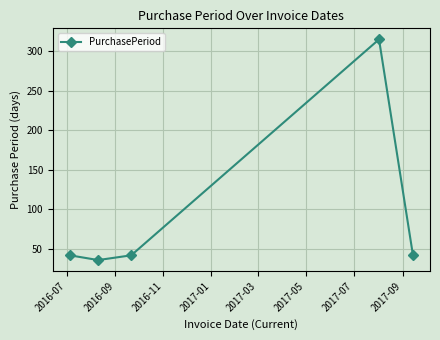

What is the smallest value displayed?

36